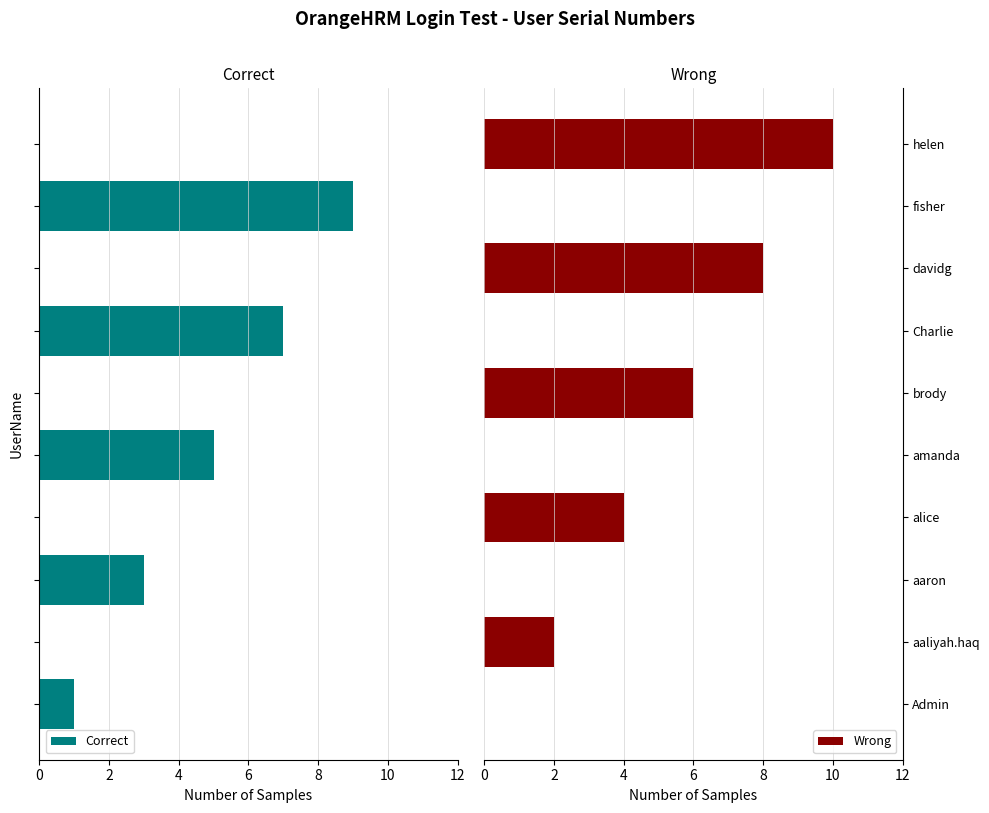

Count the number of data series in this chart.

2